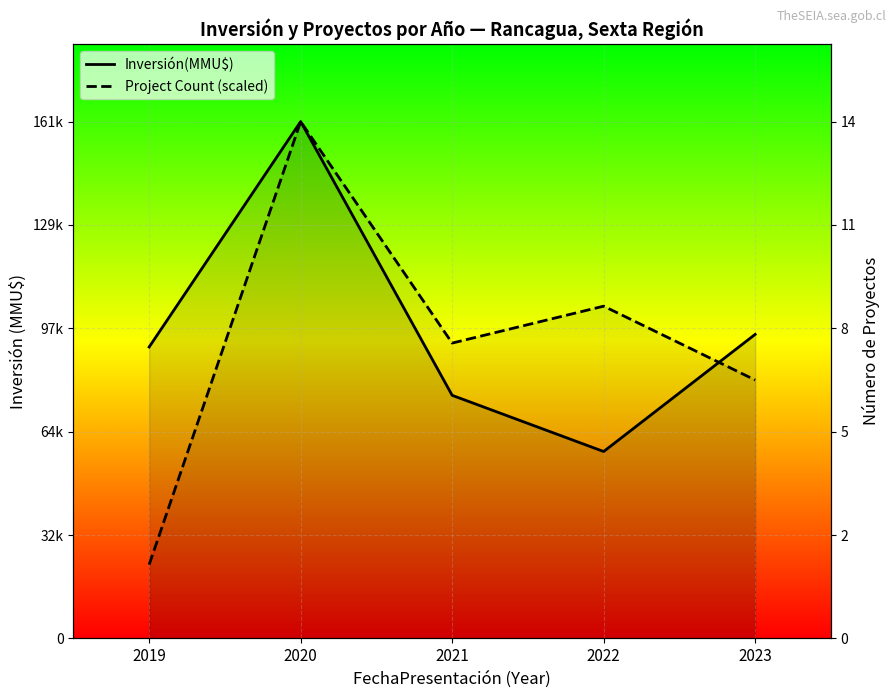

How many interior local valleys does the Project Count (scaled) series have?

1